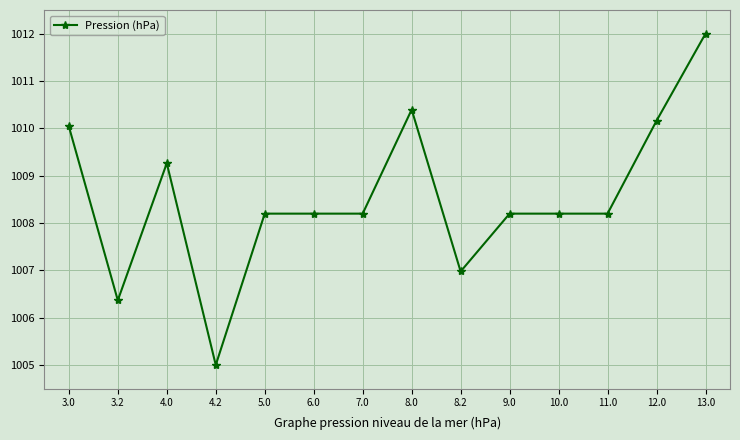

What is the average value?

1008.5